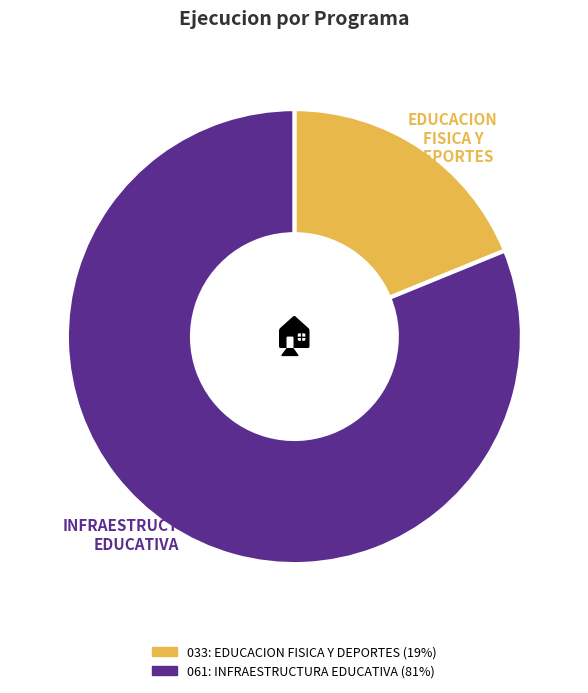

Between 061: INFRAESTRUCTURA EDUCATIVA and 033: EDUCACION FISICA Y DEPORTES, which is larger?

061: INFRAESTRUCTURA EDUCATIVA